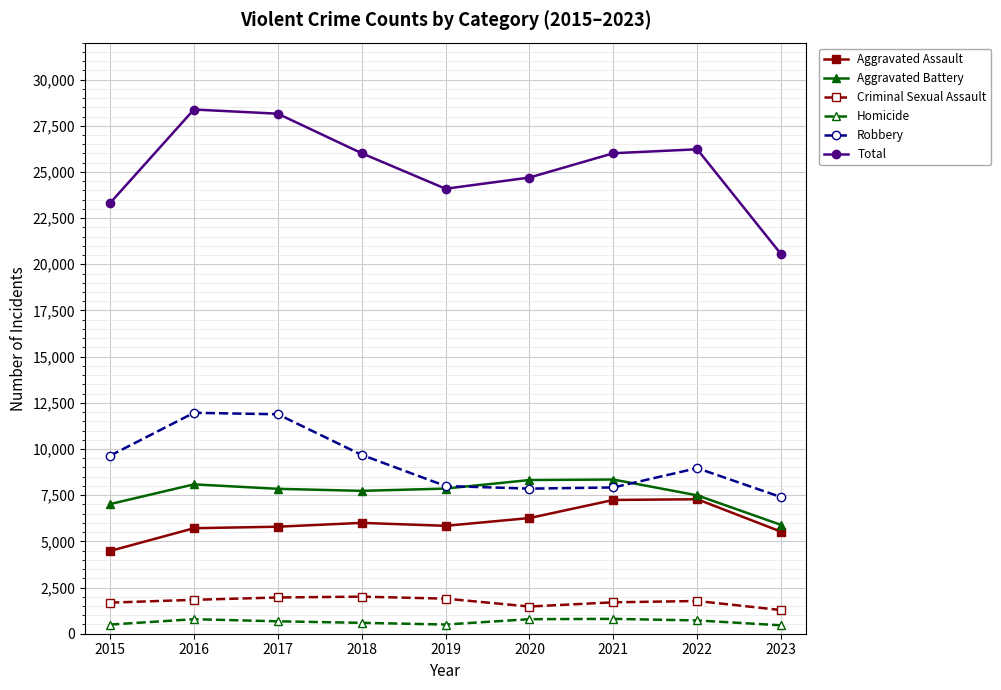

Which series has the largest total across all categories?

Total